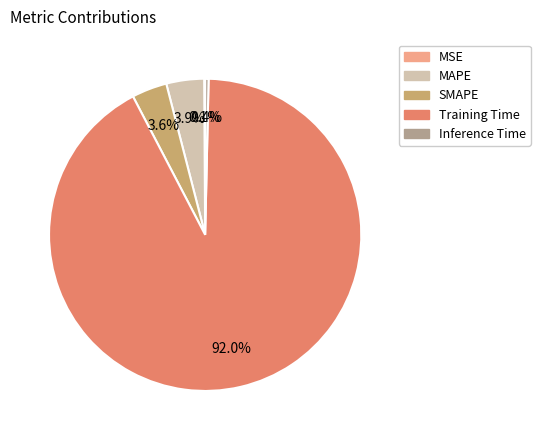

To the nearest percent, what percentage of the pie is Training Time?

92%